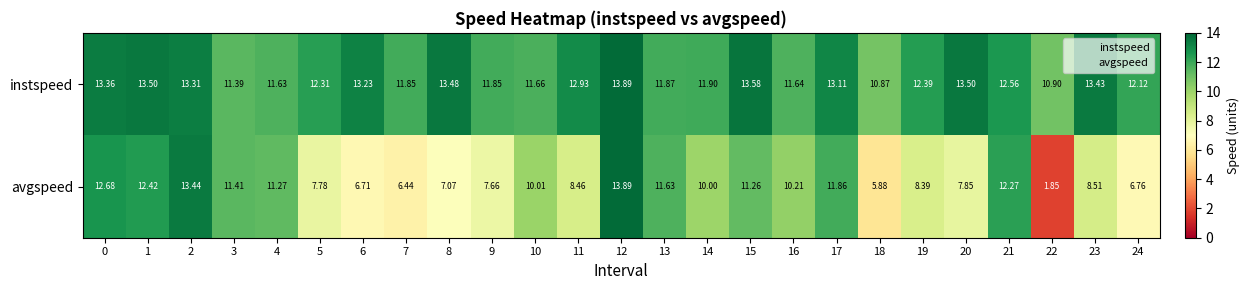

At how many categories does at least one series exceed 3?

25